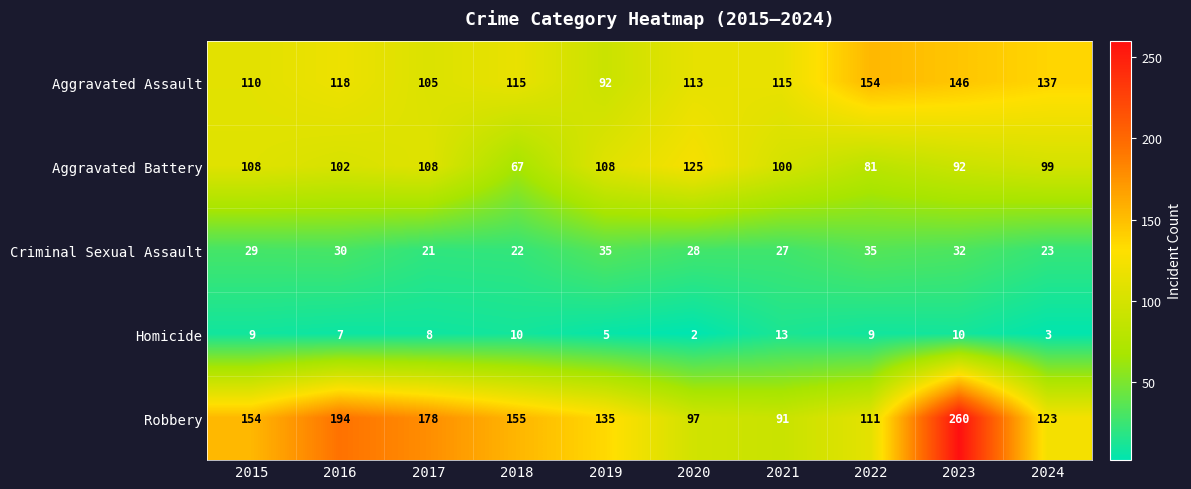

At which category is the sum across all series the highest?

2023